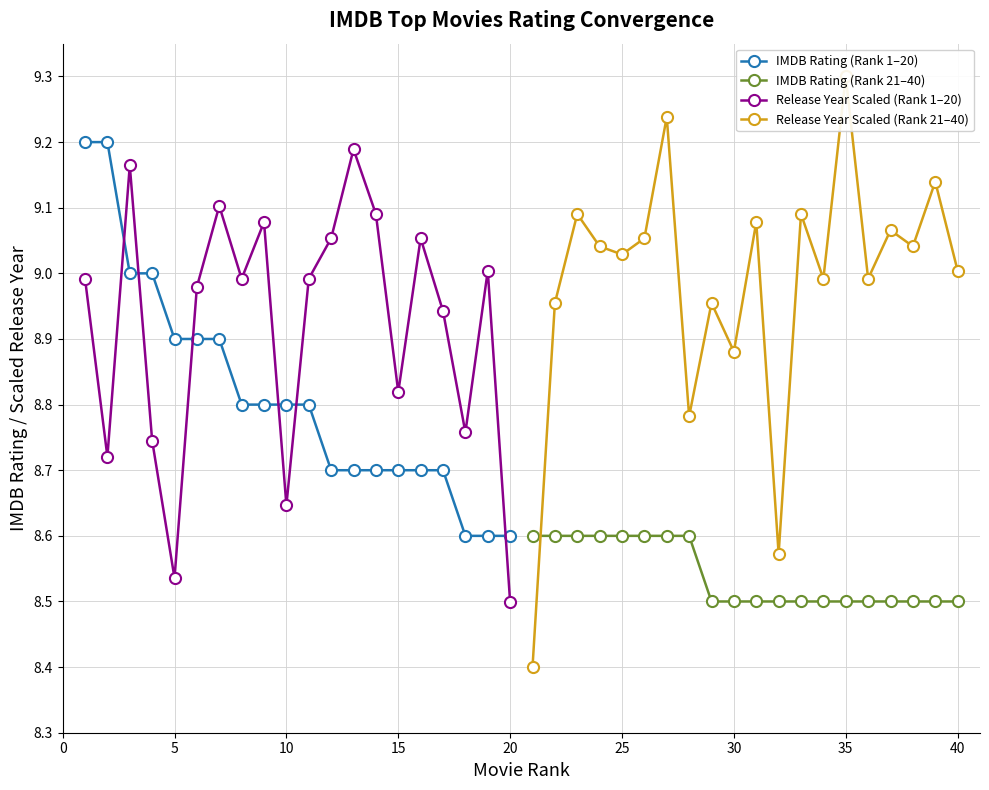

True or false: IMDB Rating (Rank 21–40) has a value of 13.0 at 25.

False